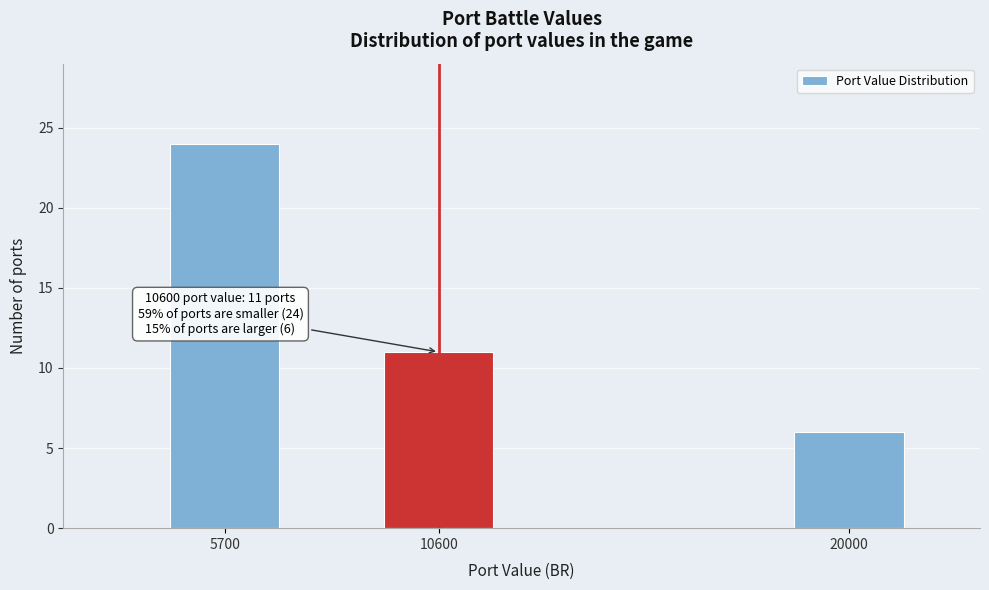

Reading left to right, transcribe all the data shown in this chart.

5700=24	10600=11	20000=6